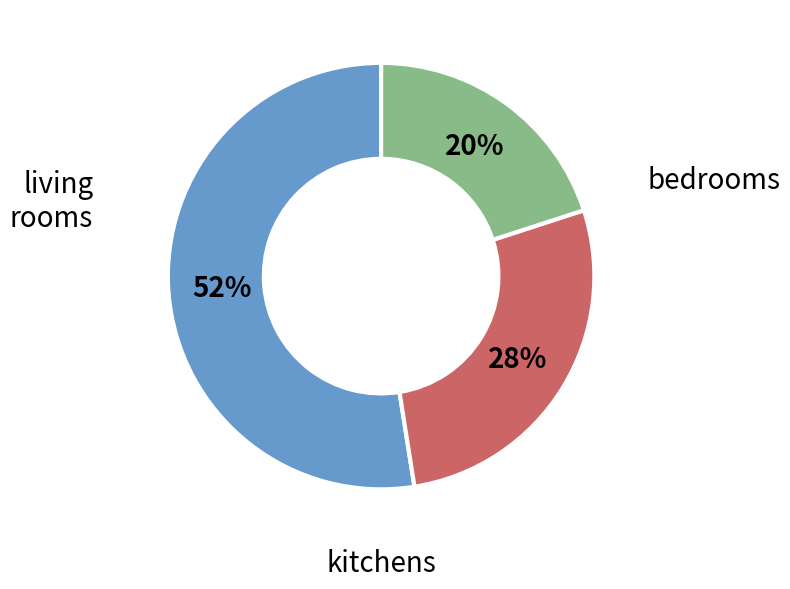

To the nearest percent, what is the difference between the largest and smallest slice percentages?

32%